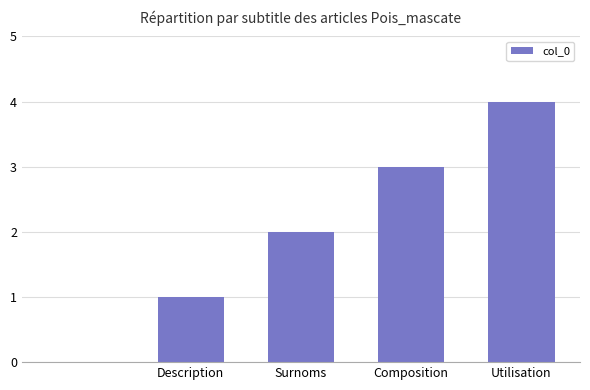

What is the sum of all values?

10